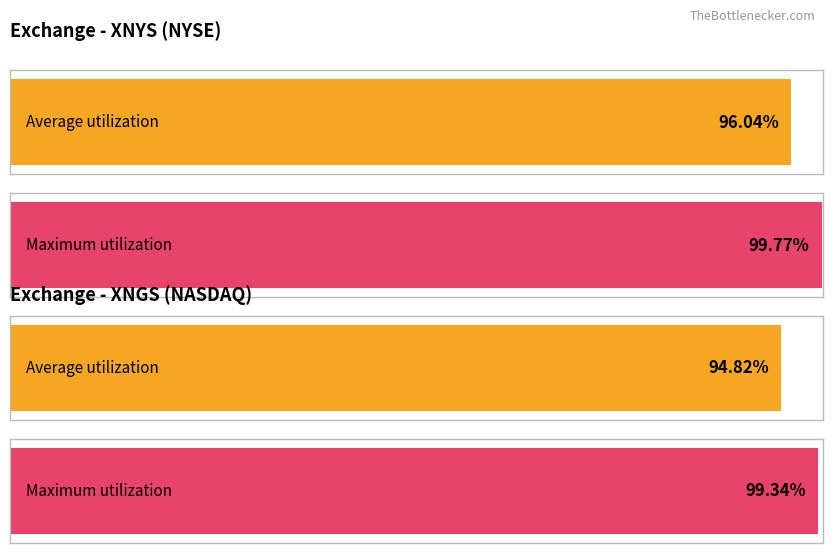

The Average MDV_63 (M) series shows 40653760.8 at XNGS. True or false?

False